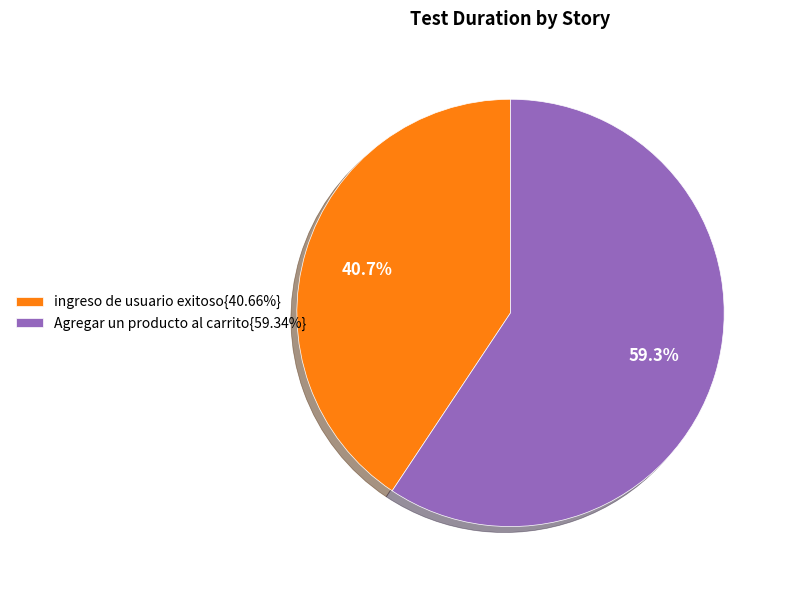

How many segments does this pie chart have?

2